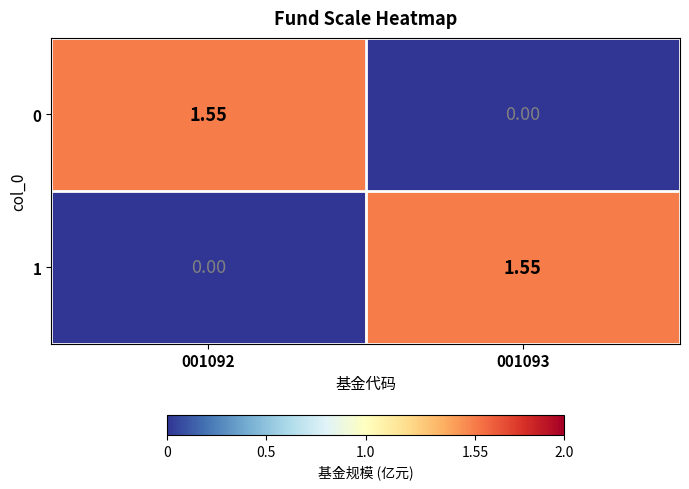

Is the value of 1 at 001093 greater than the value of 0 at 001093?

Yes